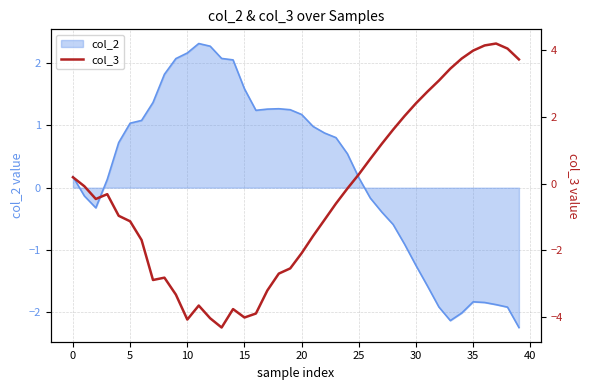

The value of col_2 at 35 is -1.8. True or false?

True